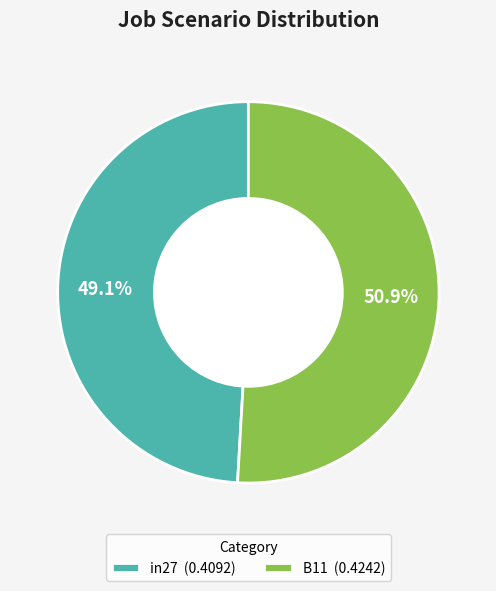

What is the largest slice in the pie chart?

B11 (0.4242)